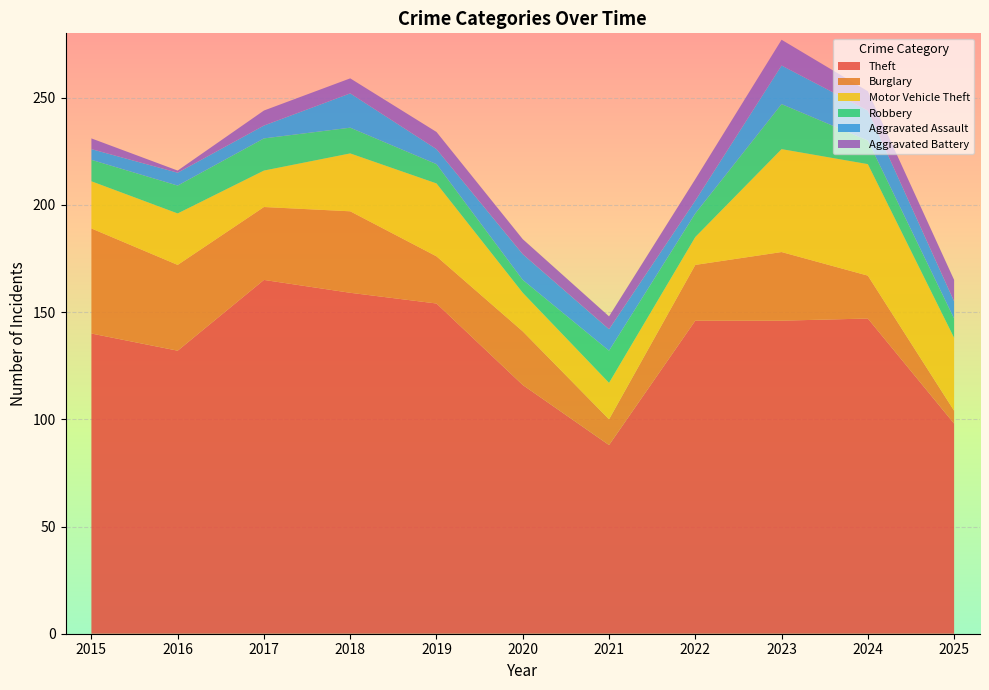

Reading right to left, what are all the values shown in this chart?

Theft: 98	147	146	146	88	116	154	159	165	132	140
Burglary: 6	20	32	26	12	25	22	38	34	40	49
Motor Vehicle Theft: 34	52	48	13	17	18	34	27	17	24	22
Robbery: 9	11	21	11	15	6	9	12	15	13	10
Aggravated Assault: 8	14	18	6	10	12	7	16	6	6	5
Aggravated Battery: 10	9	12	10	6	7	8	7	7	1	5